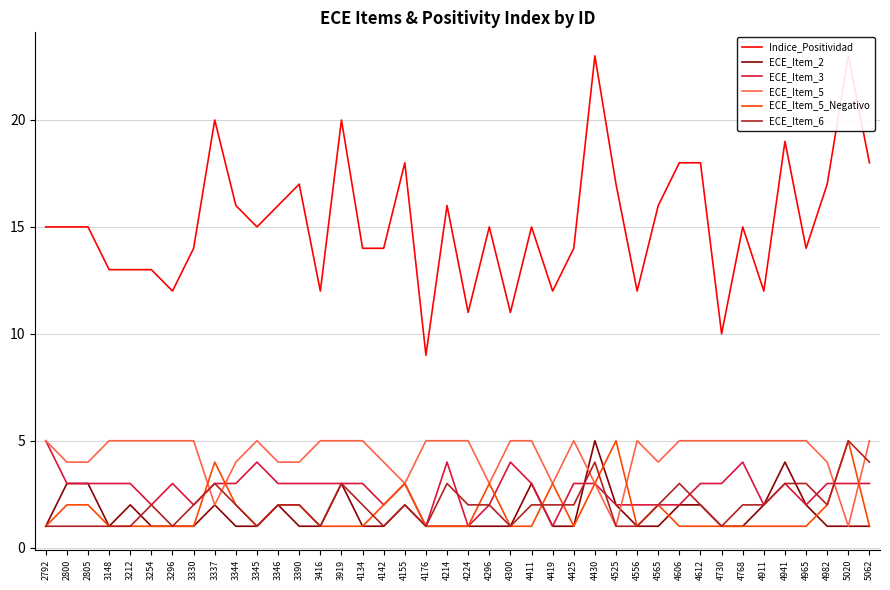

In Indice_Positividad, how many points are lower than both neighbors (excluding endpoints)?

11